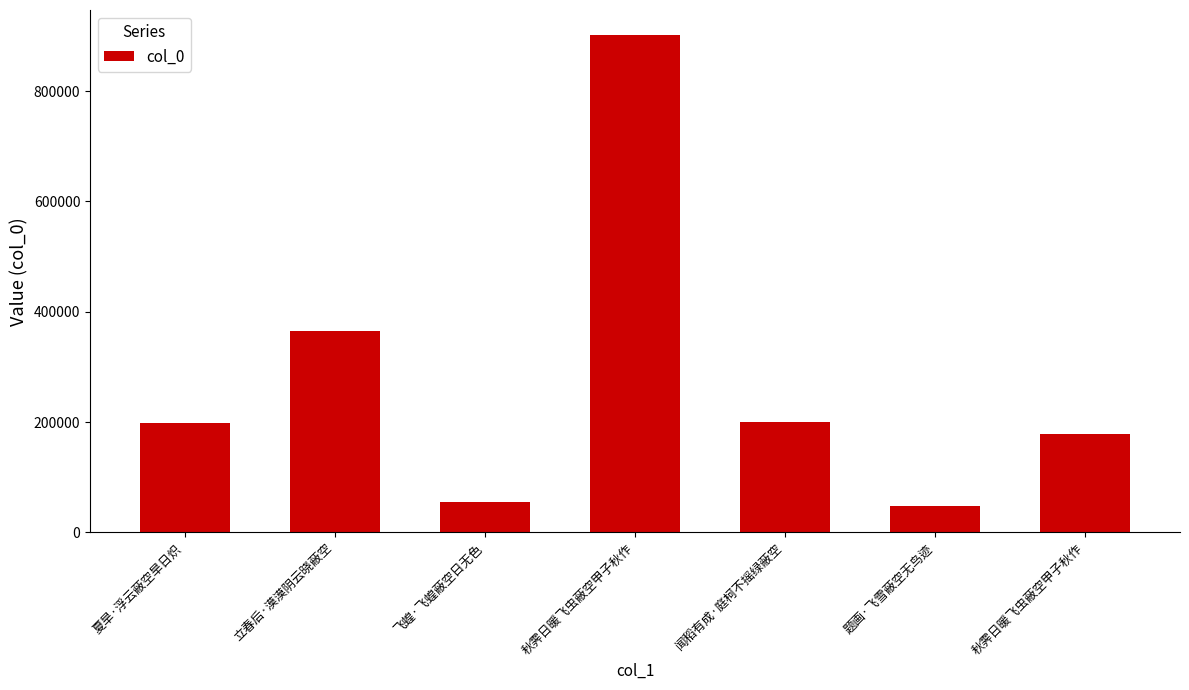

Rank the categories by value from highest to lowest.

秋霁日暖飞虫蔽空甲子秋作, 立春后·漠漠阴云晓蔽空, 闻稻有成·庭柯不摇绿蔽空, 夏旱·浮云蔽空旱日炽, 秋霁日暖飞虫蔽空甲子秋作, 飞蝗·飞蝗蔽空日无色, 题画·飞雪蔽空无鸟迹